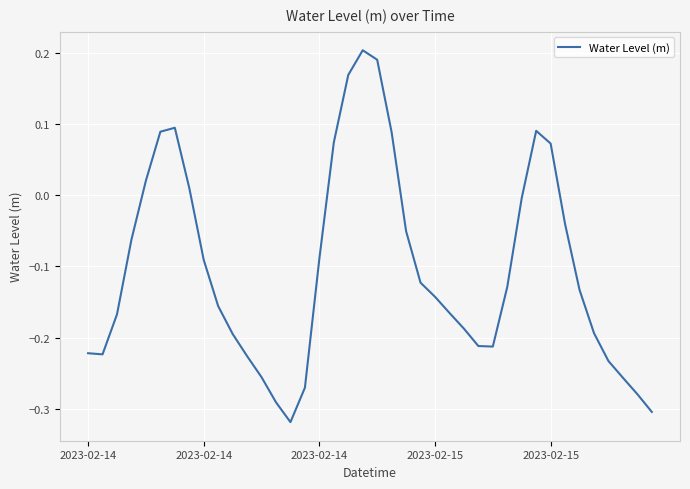

What is the difference between the maximum and minimum values?

0.5